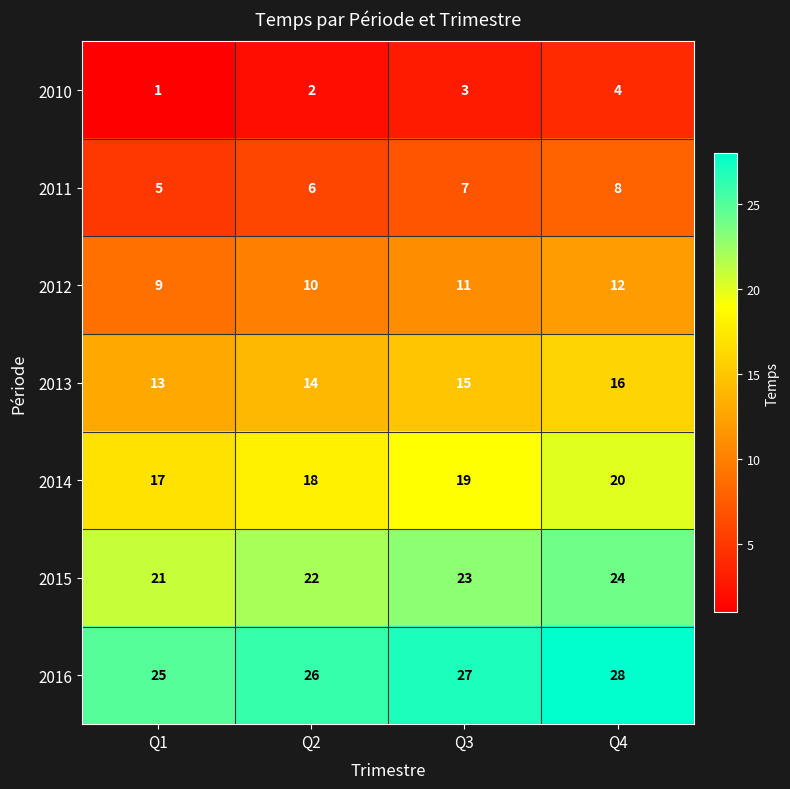

What is the total value across all series at Q1?

91